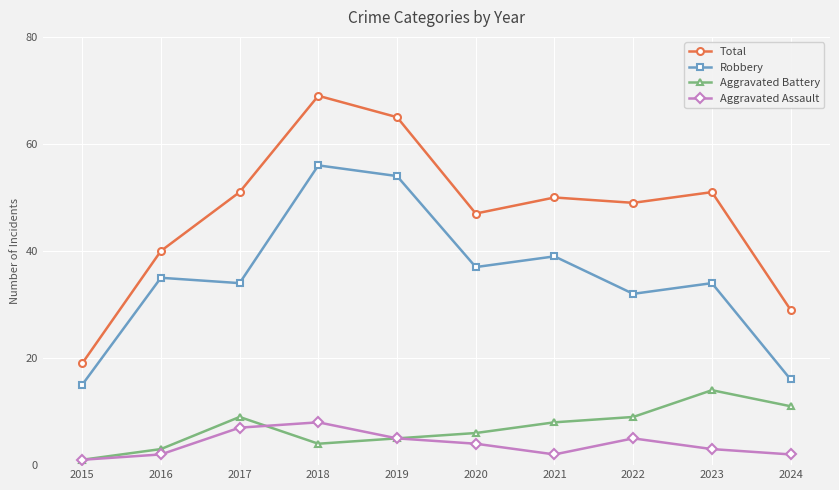

How many lines are shown in the chart?

4